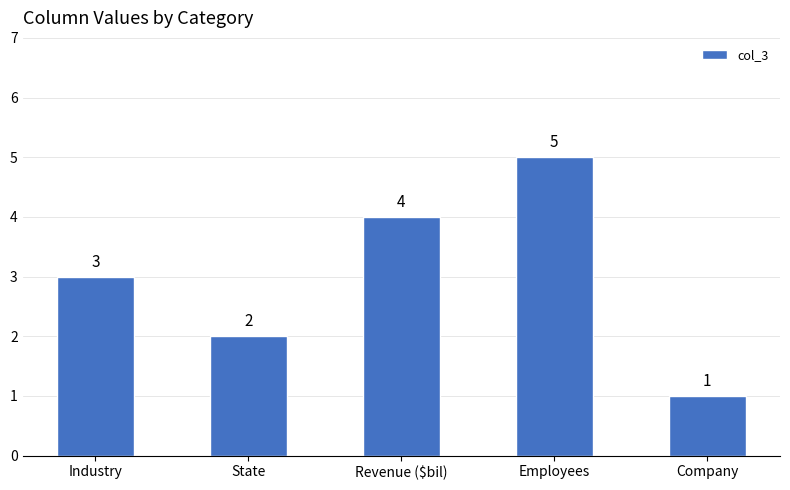

How many data points are less than 3?

2